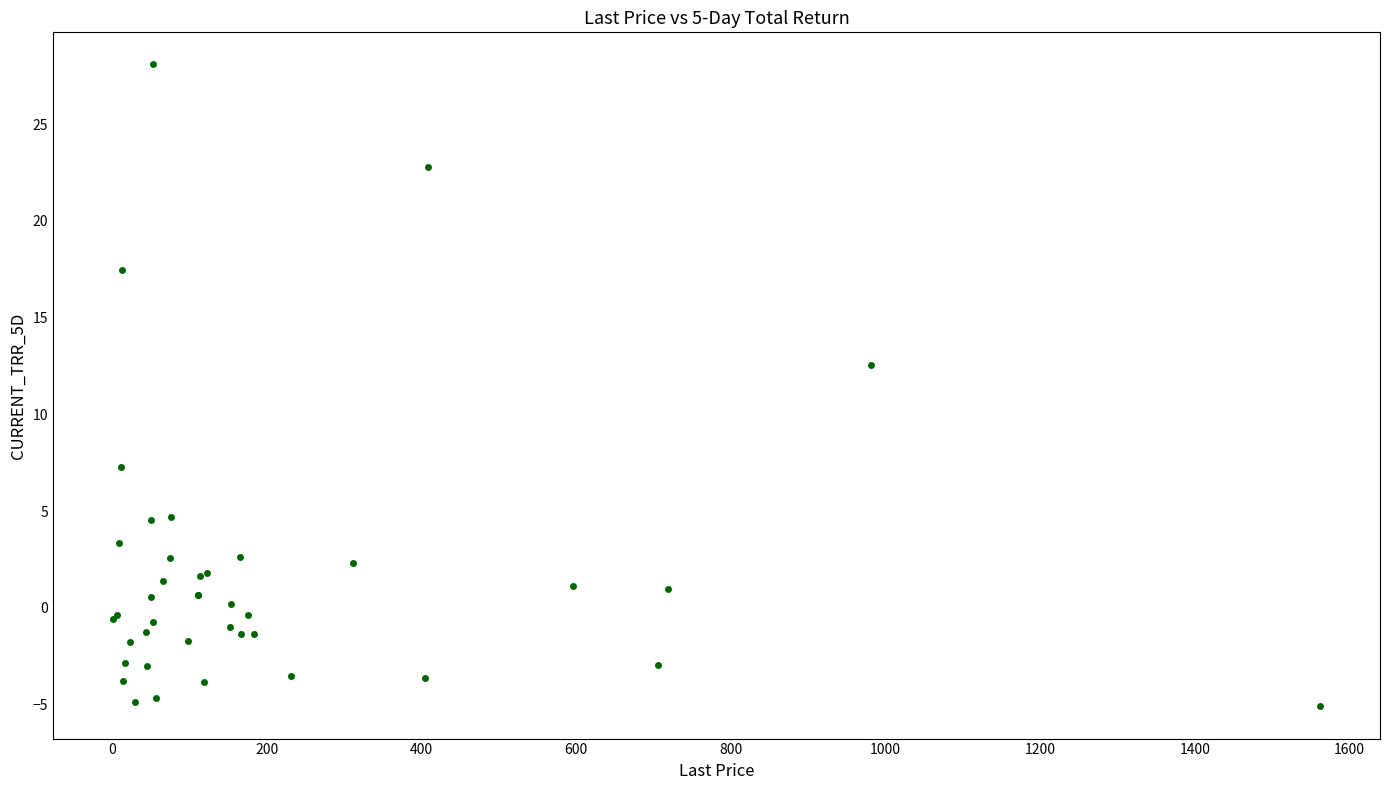

What Y value in the scatter plot is closest to 11?

12.5